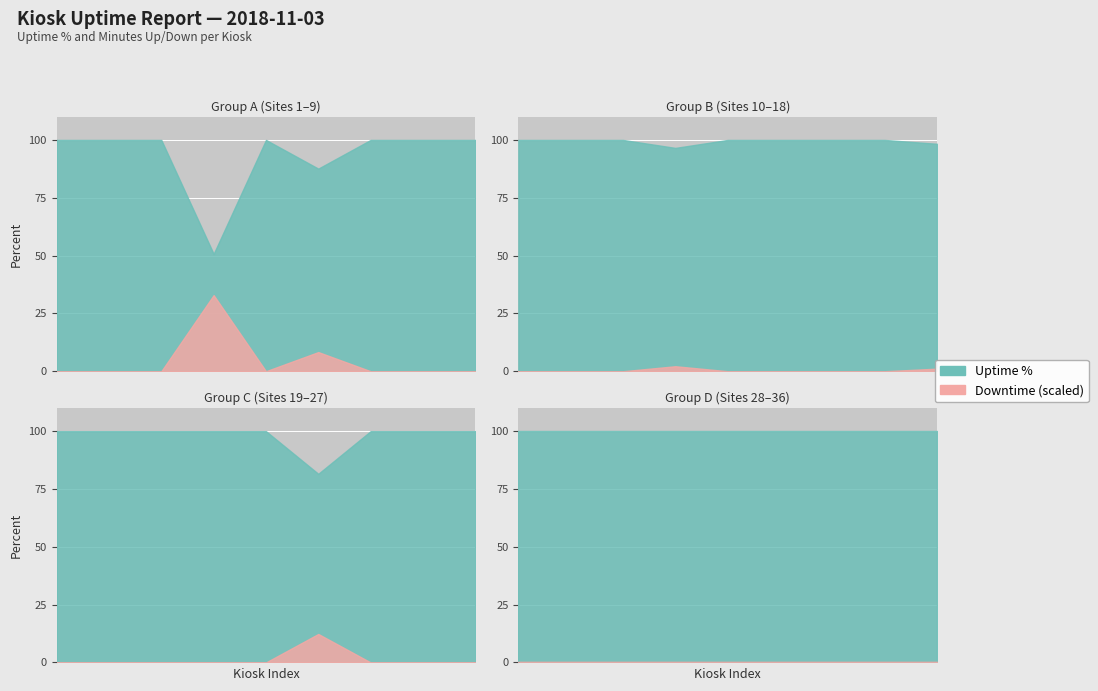

Does the chart display data point markers on the line(s)?

No